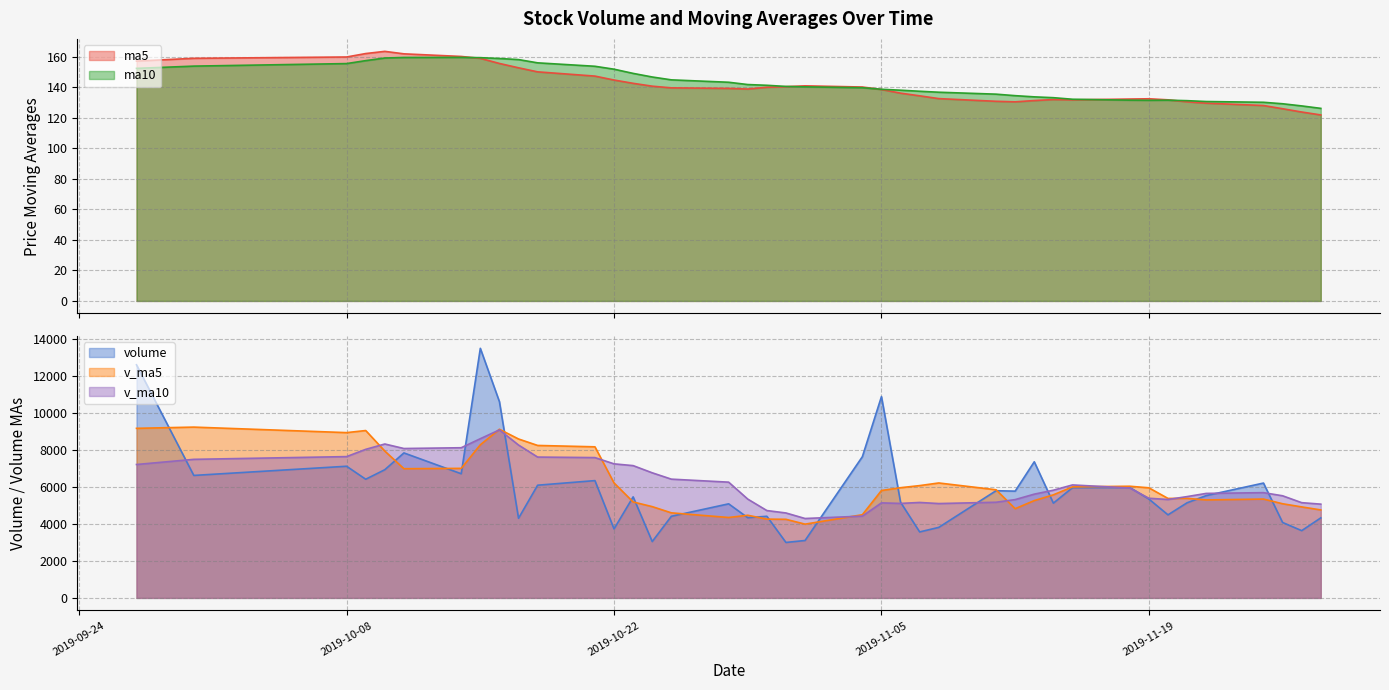

Rank the categories by v_ma5 value from highest to lowest.

2019-09-30, 2019-09-27, 2019-10-16, 2019-10-09, 2019-10-08, 2019-10-17, 2019-10-15, 2019-10-18, 2019-10-21, 2019-10-10, 2019-10-14, 2019-10-11, 2019-10-22, 2019-11-08, 2019-11-07, 2019-11-18, 2019-11-15, 2019-11-06, 2019-11-19, 2019-11-11, 2019-11-05, 2019-11-14, 2019-11-21, 2019-11-20, 2019-11-25, 2019-11-22, 2019-11-13, 2019-10-23, 2019-11-26, 2019-10-24, 2019-11-27, 2019-11-12, 2019-11-28, 2019-10-25, 2019-11-04, 2019-10-29, 2019-10-28, 2019-10-30, 2019-10-31, 2019-11-01